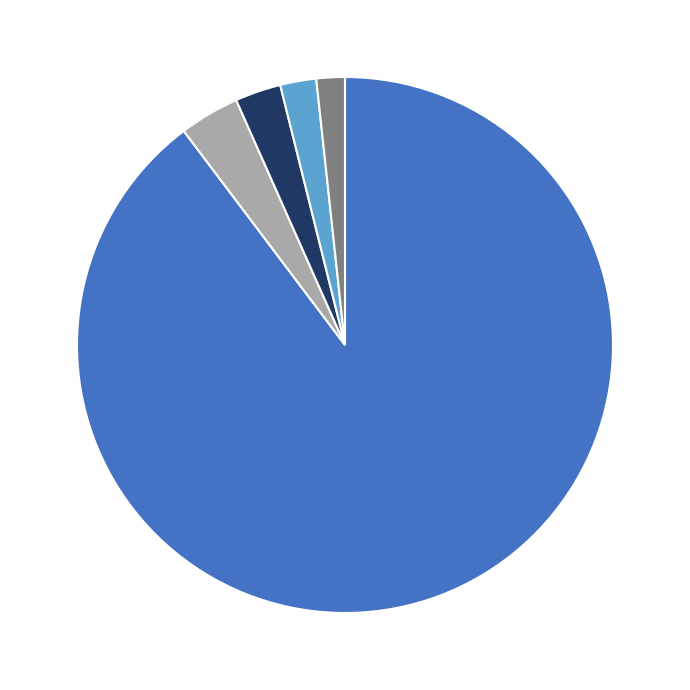

To the nearest percent, what is the average slice percentage?

20%